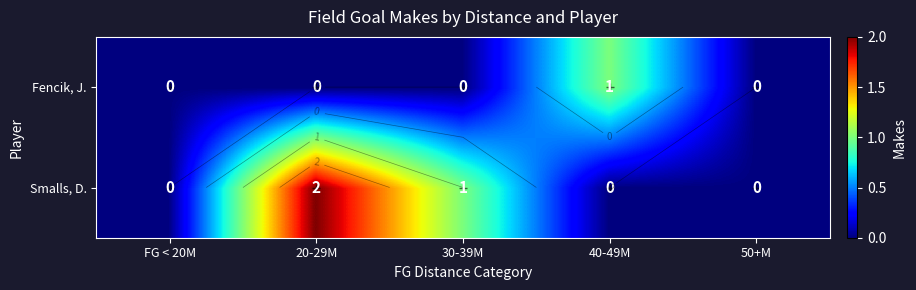

What is the sum of all Smalls, D. values?

3